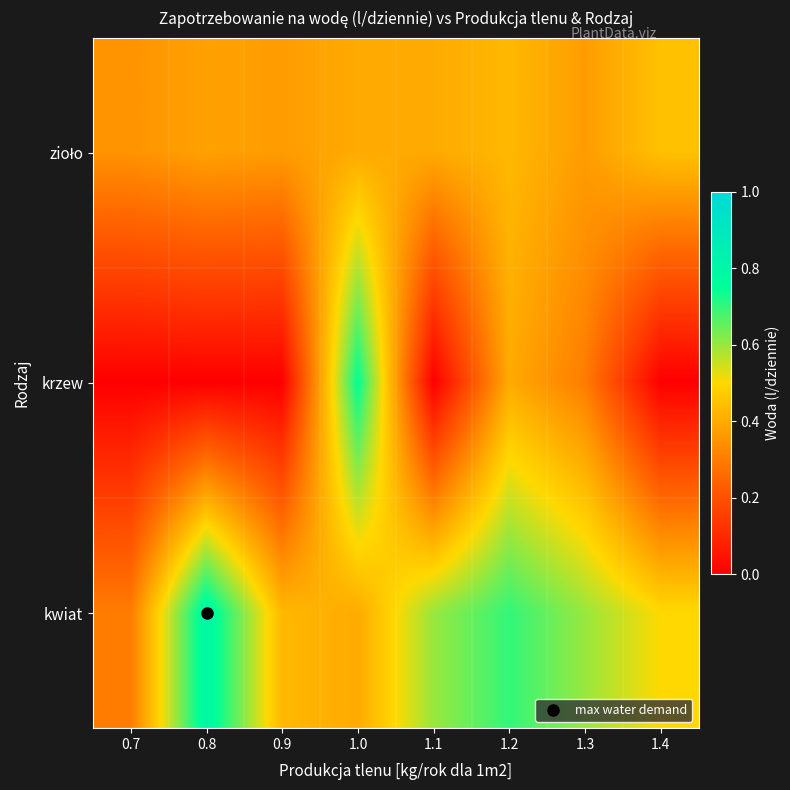

Which series has the largest range (max minus min)?

krzew